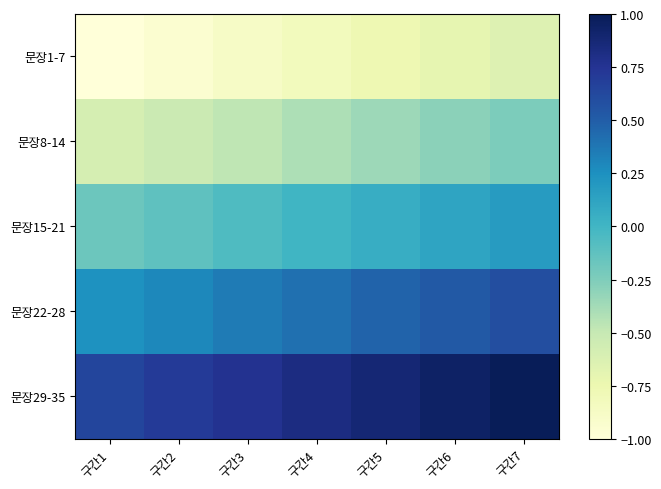

Reading left to right, extract all data points from this chart.

문장1-7: 구간1=-1.0	구간2=-0.9	구간3=-0.9	구간4=-0.8	구간5=-0.8	구간6=-0.7	구간7=-0.6
문장8-14: 구간1=-0.6	구간2=-0.5	구간3=-0.5	구간4=-0.4	구간5=-0.4	구간6=-0.3	구간7=-0.2
문장15-21: 구간1=-0.2	구간2=-0.1	구간3=-0.1	구간4=0.0	구간5=0.1	구간6=0.1	구간7=0.2
문장22-28: 구간1=0.2	구간2=0.3	구간3=0.4	구간4=0.4	구간5=0.5	구간6=0.5	구간7=0.6
문장29-35: 구간1=0.6	구간2=0.7	구간3=0.8	구간4=0.8	구간5=0.9	구간6=0.9	구간7=1.0